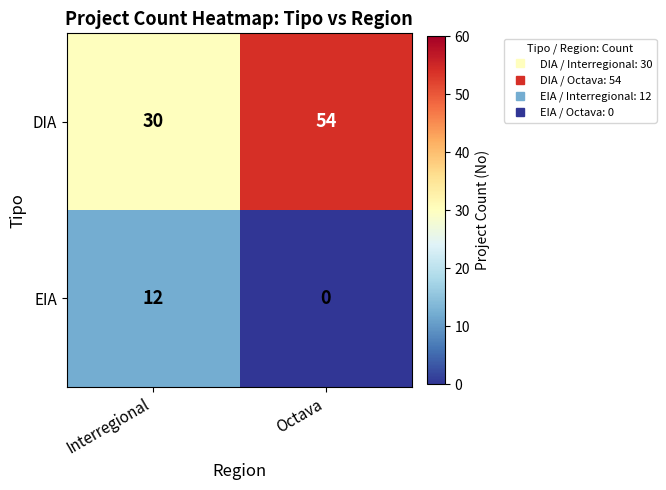

List the series in order of their peak value, lowest first.

EIA, DIA